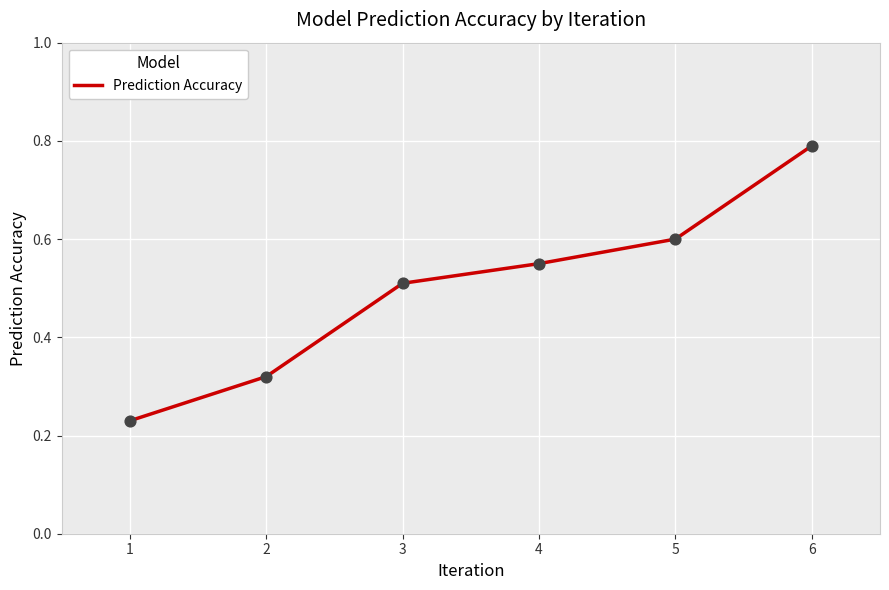

What is the change in value from 1 to 4?

+0.3